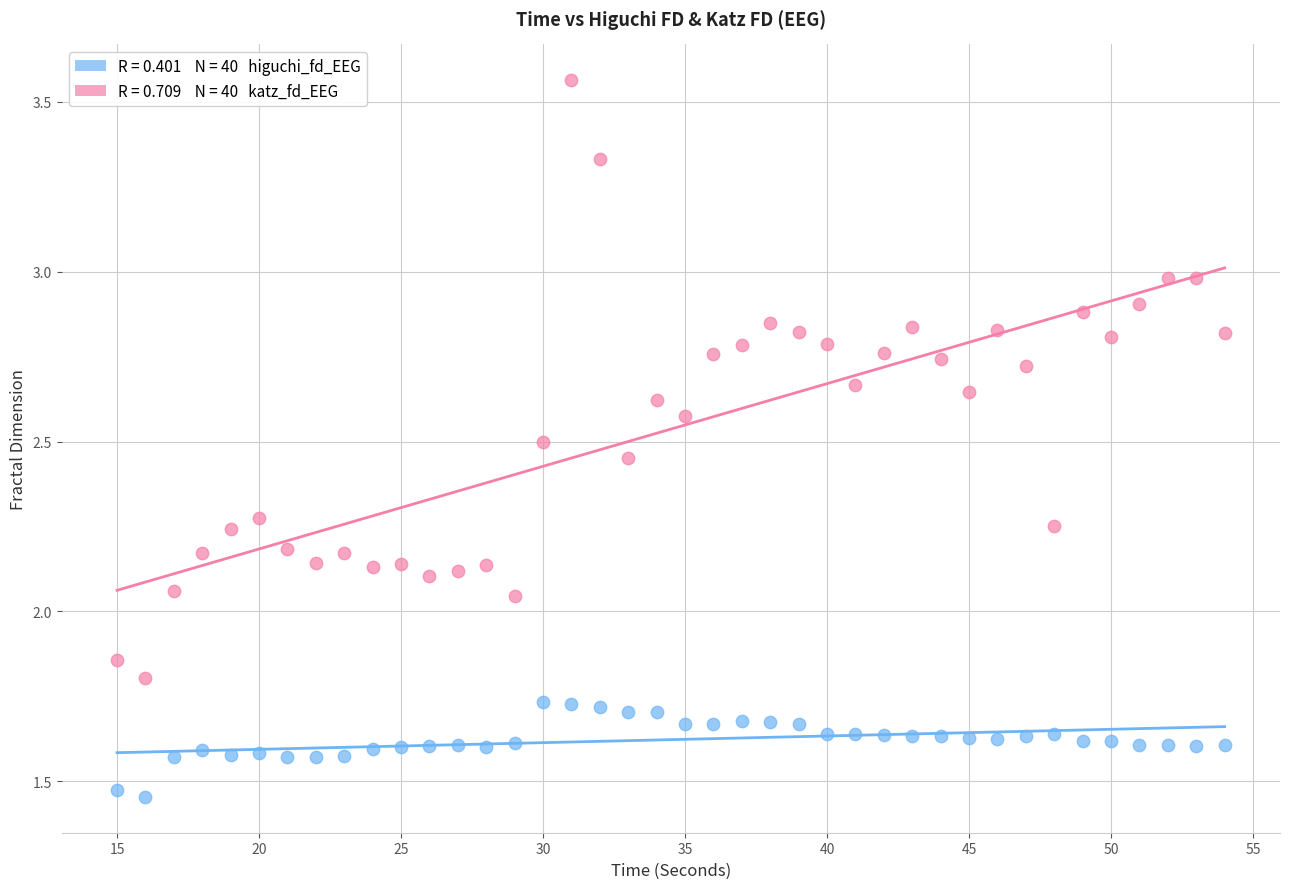

Across all data points, what is the range of X values (max minus min)?

39.0